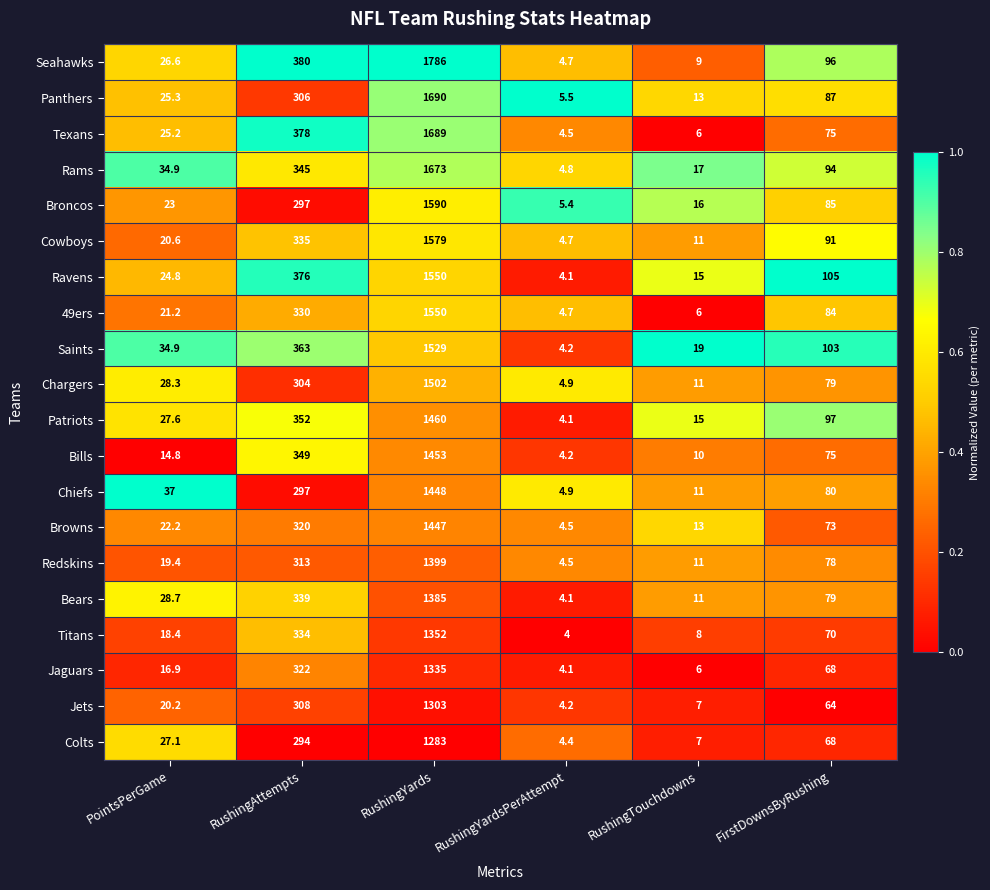

True or false: Saints has a value of 34.9 at PointsPerGame.

True